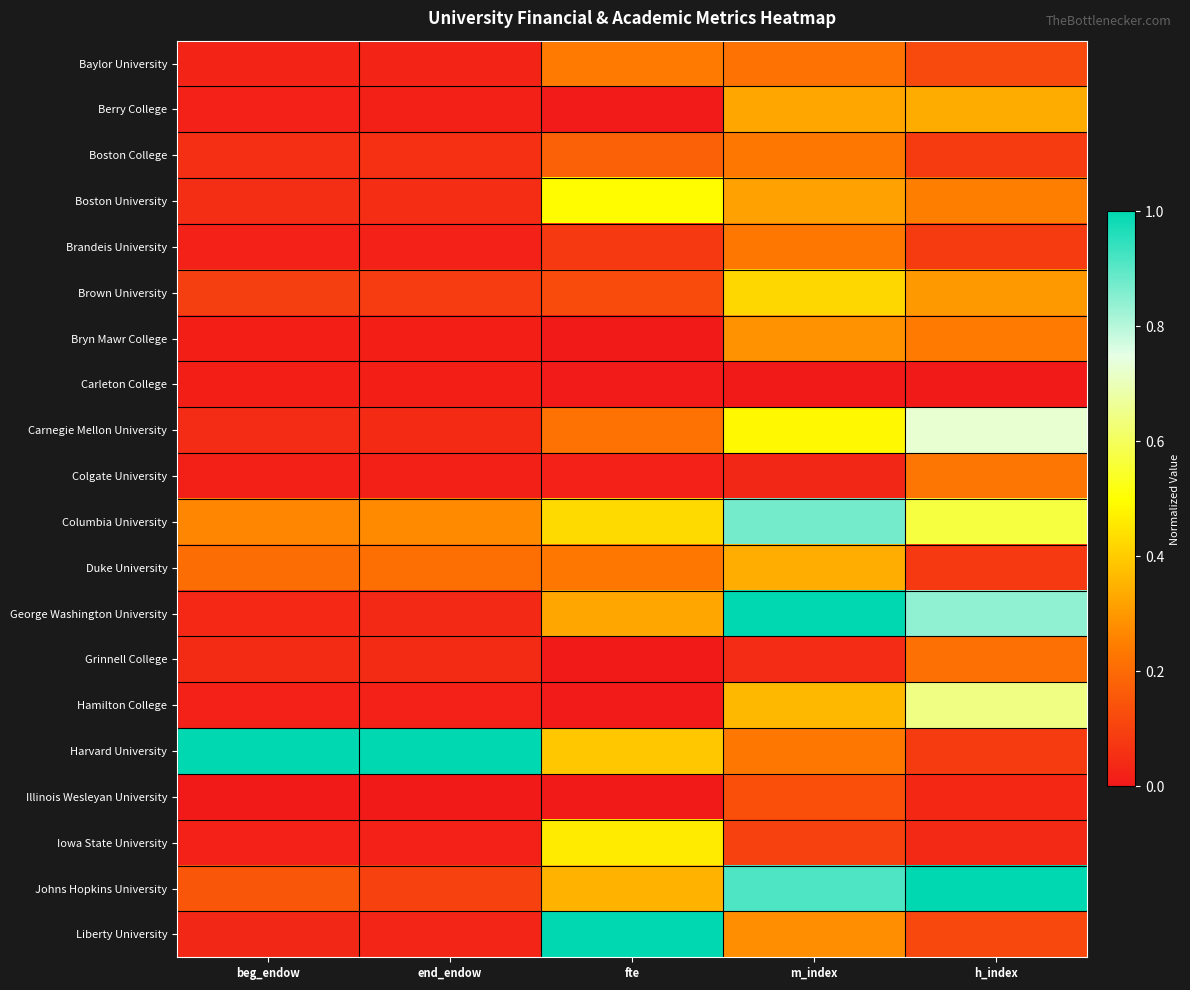

What is the total value across all series at beg_endow?

2.1